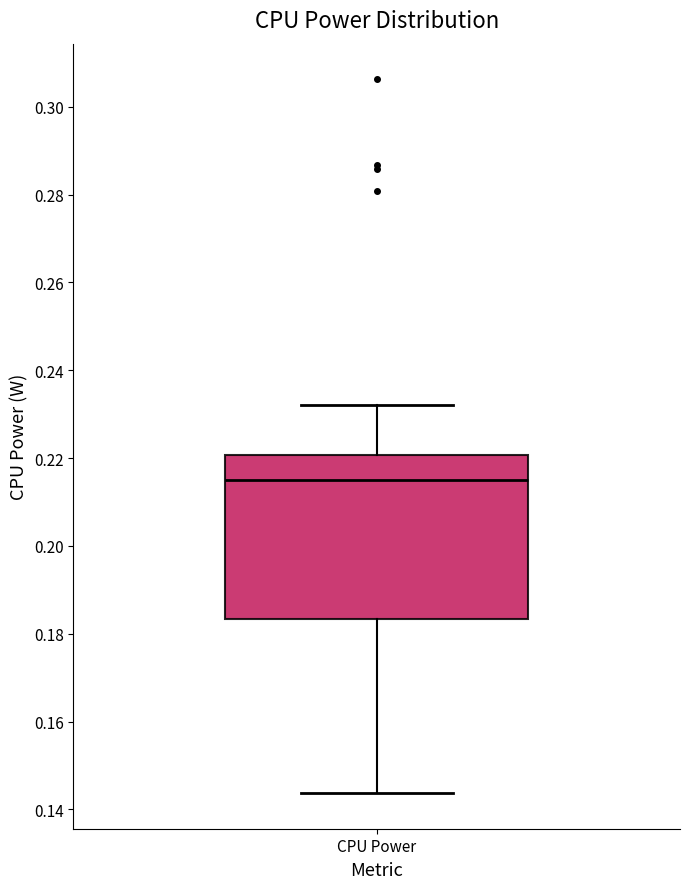

Transcribe this box plot: give where the median line is, the range the box spans, and where the two whiskers end, as read against the y-axis. The values are not printed on the chart, so give them approximately, as read against the axis.

median 0.214, box 0.184 to 0.220, whiskers 0.144 to 0.232